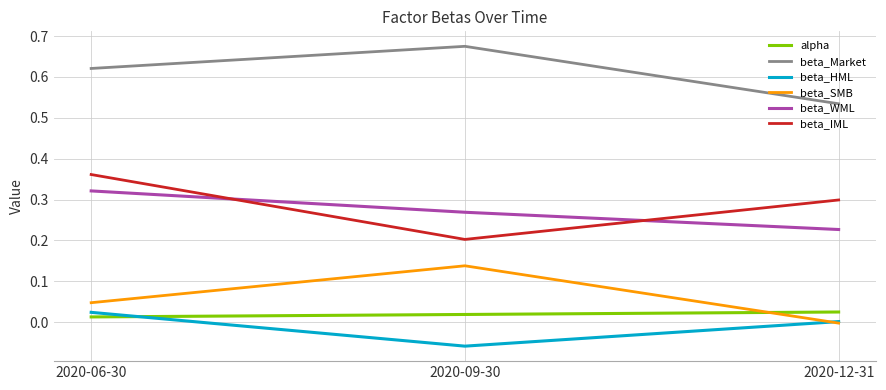

At which label does beta_WML reach its minimum?

2020-12-31